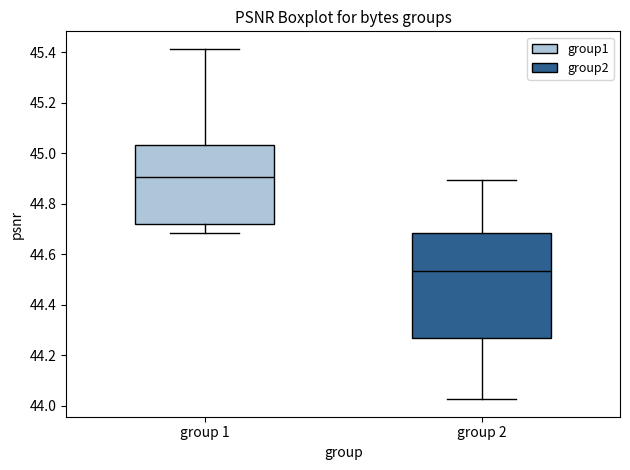

Reading left to right, transcribe this box plot: for each box, give where its median line is, the range the box spans, and where its two whiskers end, as read against the y-axis. The values are not printed on the chart, so give them approximately, as read against the axis.

group 1: median 44.90, box 44.72 to 45.04, whiskers 44.68 to 45.42
group 2: median 44.54, box 44.26 to 44.68, whiskers 44.02 to 44.90